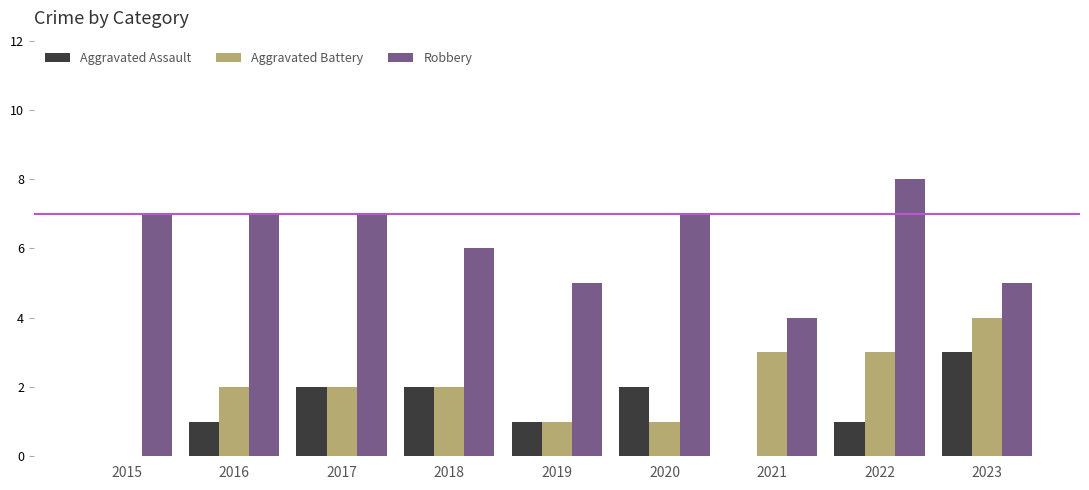

Count the number of data series in this chart.

3